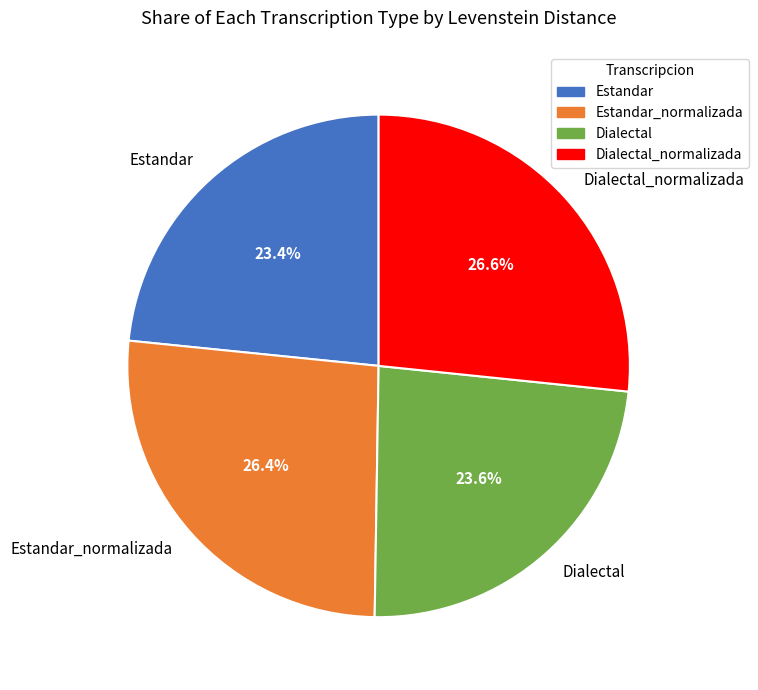

Is there a majority slice in this chart?

No